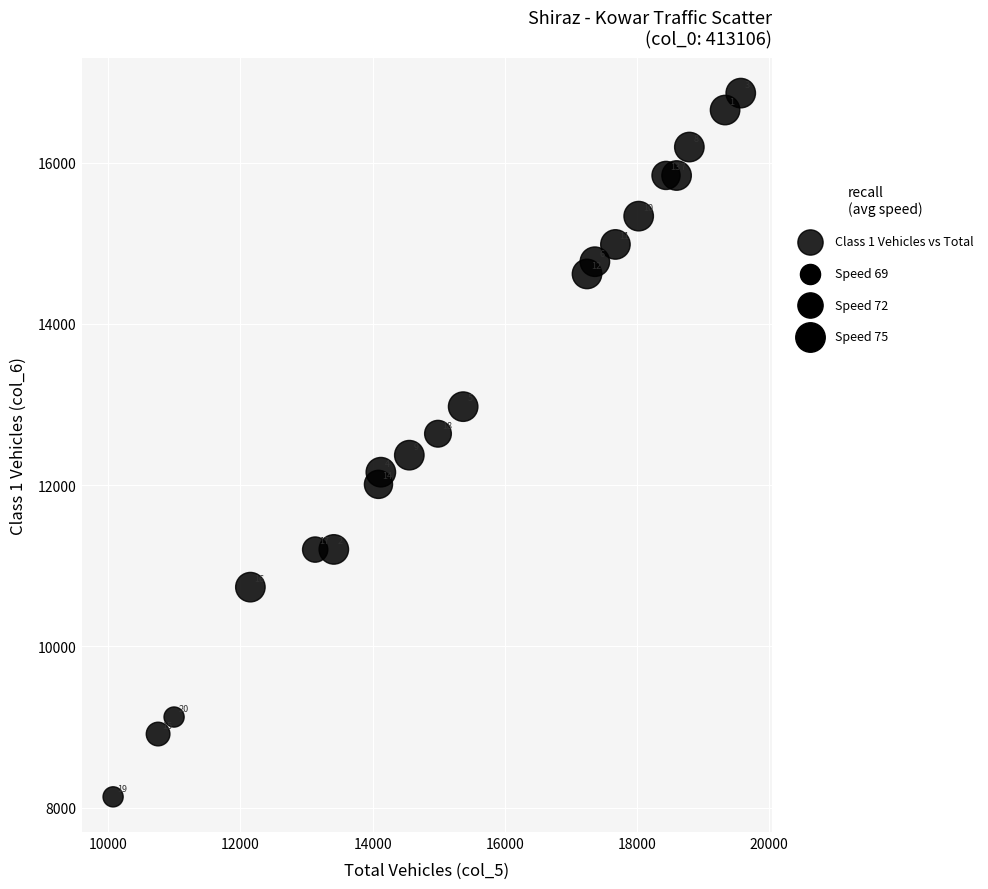

What is the range of Y values (max minus min)?

8729